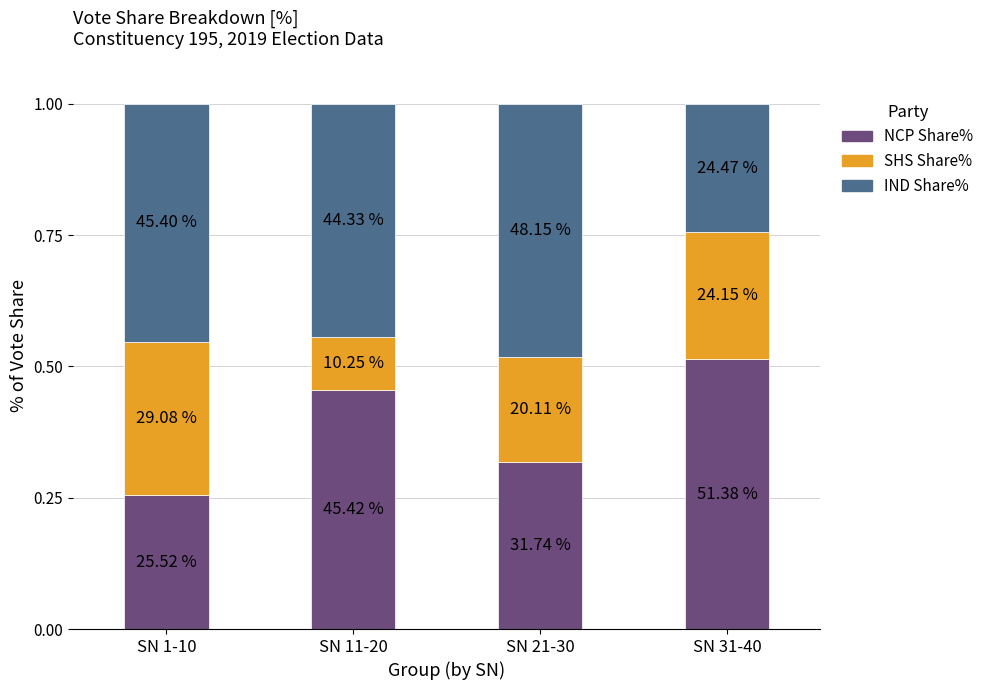

How many bars are there in total?

4